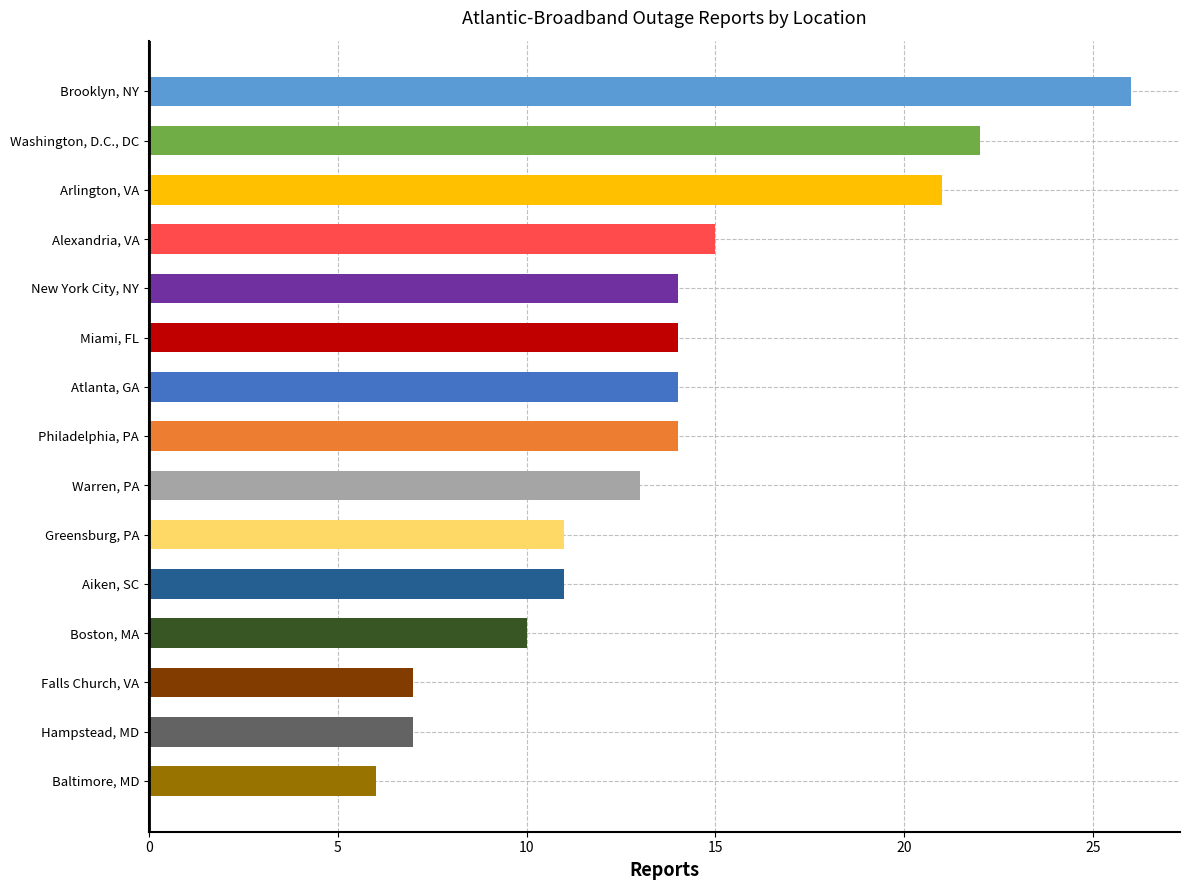

What value does the data have at Alexandria, VA, to the nearest 5?

15